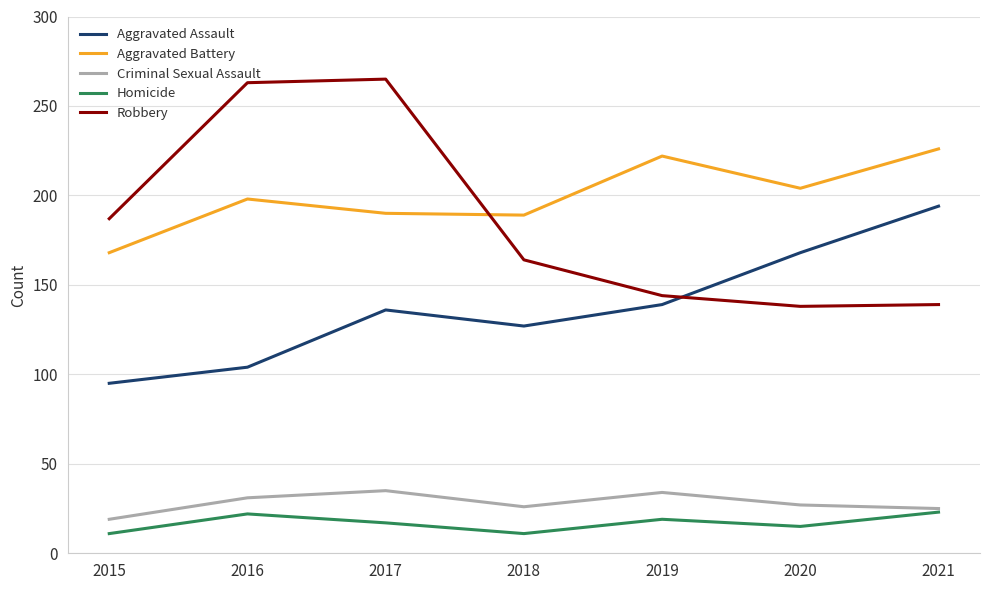

How many lines are shown in the chart?

5